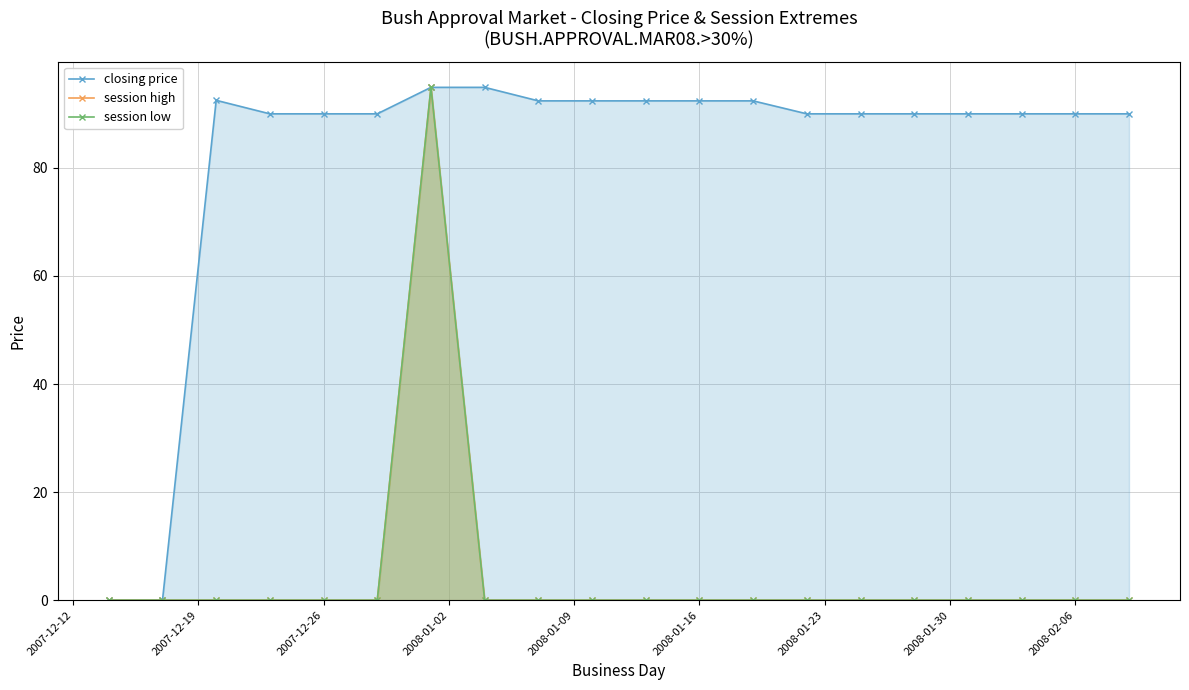

True or false: session high and closing price cross at least once.

False